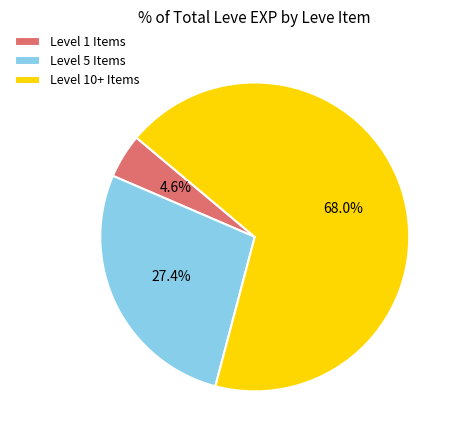

Is Level 1 Items the majority of the pie?

No